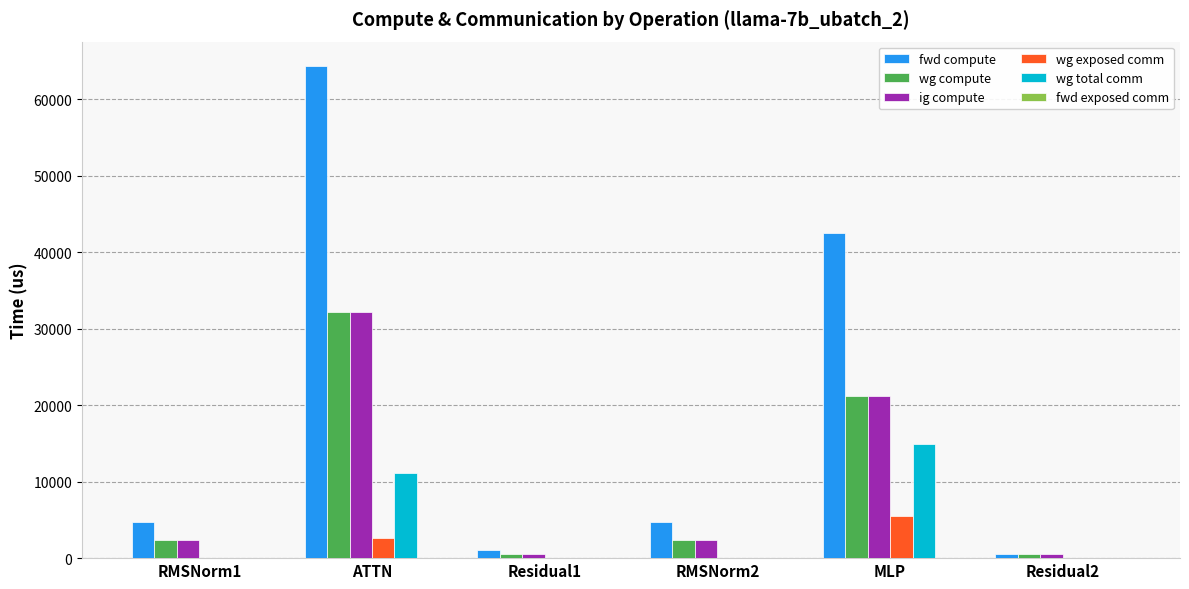

Which series has the widest spread of values?

fwd compute